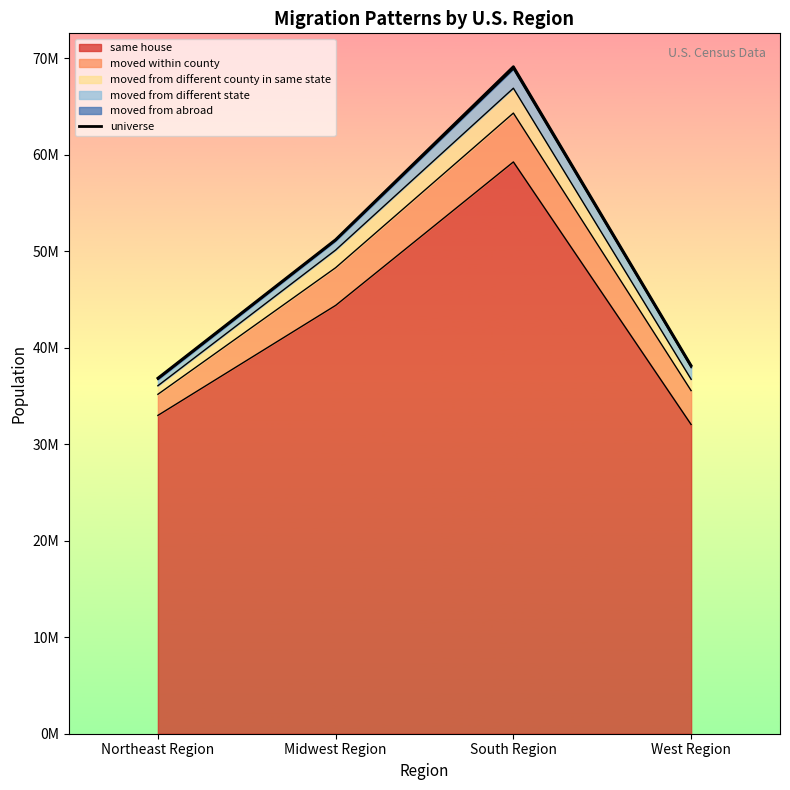

Is it true that the value at South Region is 69150040?

True